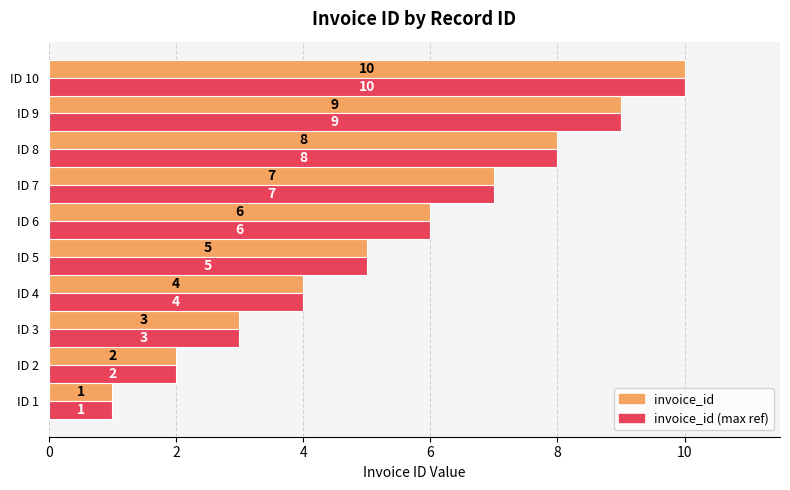

Is the value of invoice_id at ID 1 greater than the value of invoice_id (max ref) at ID 6?

No